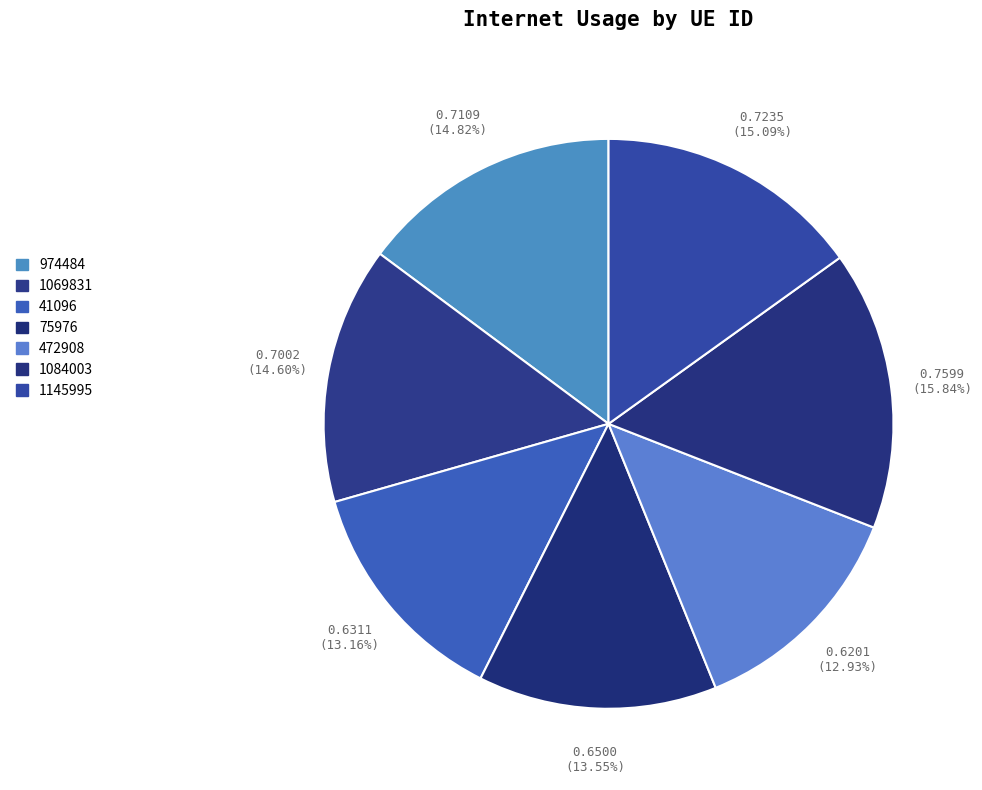

True or false: 75976 accounts for 14% of the total.

True